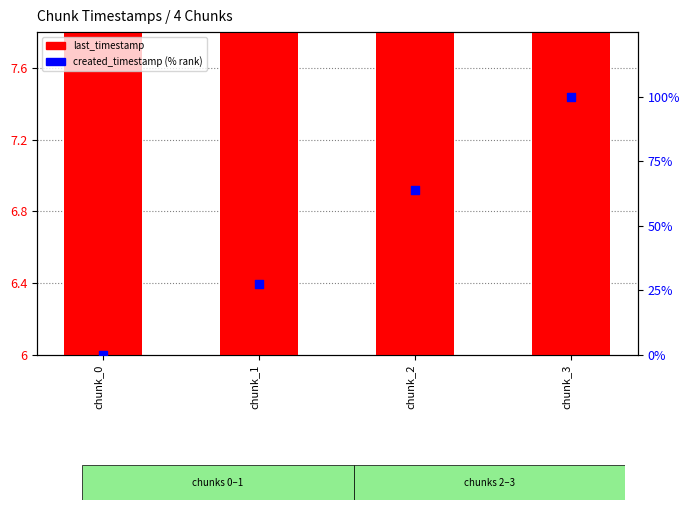

Which series has the largest total across all categories?

created_timestamp (scaled %)